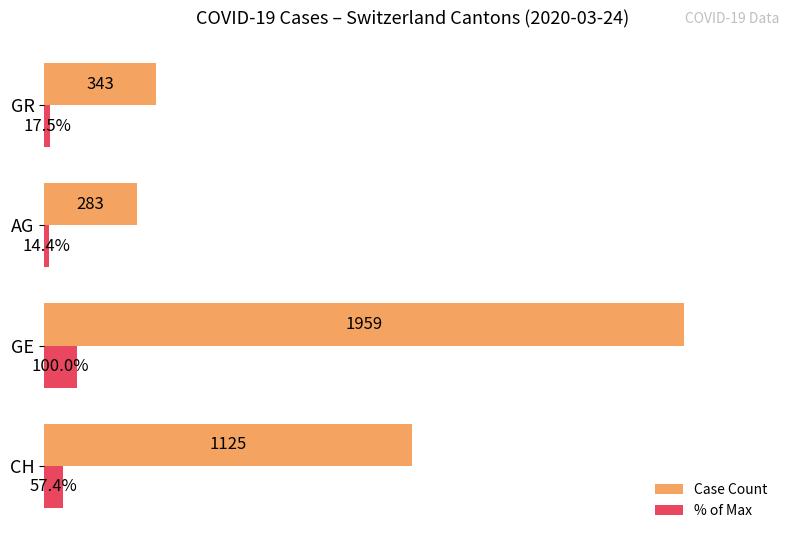

Which category has the lowest value across all series?

AG